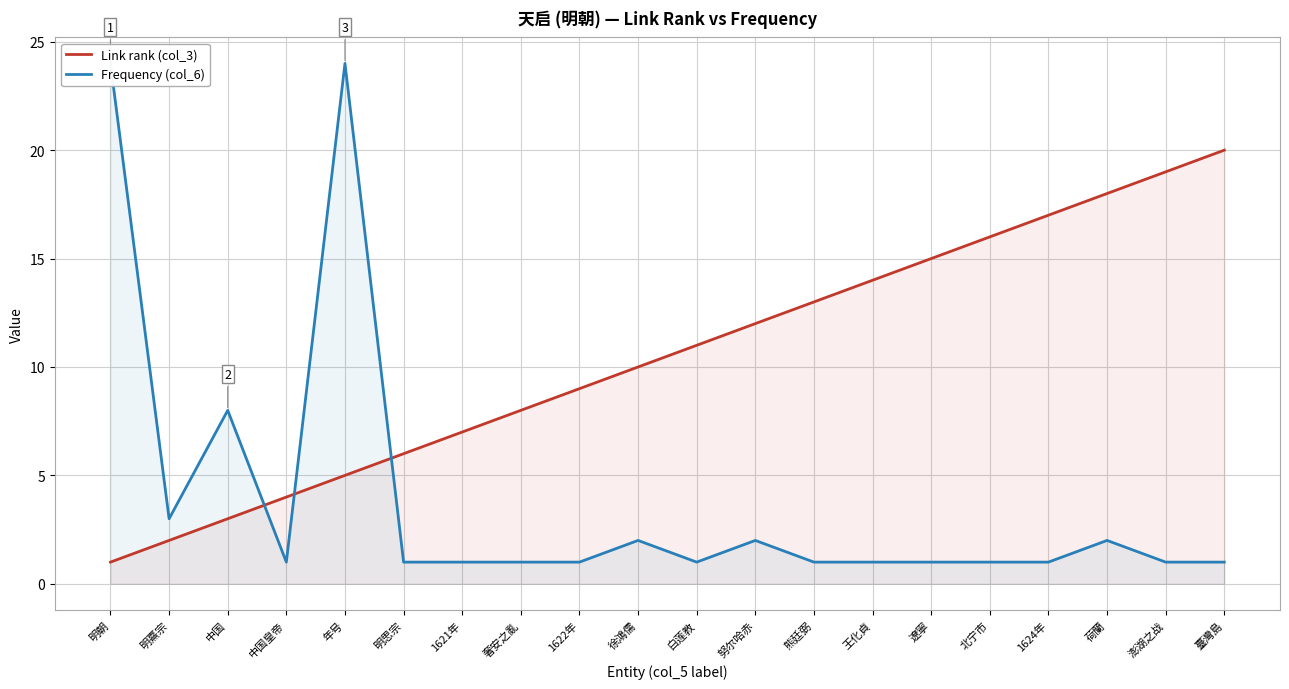

The Frequency (col_6) series shows 1 at 荷蘭. True or false?

False